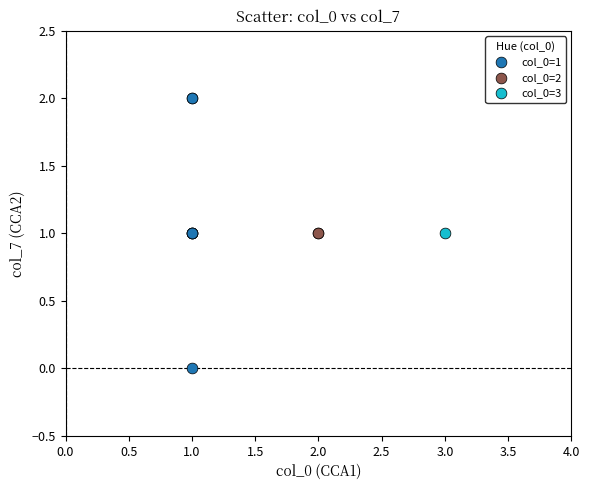

What are all the series names shown in the legend?

col_0=1, col_0=2, col_0=3